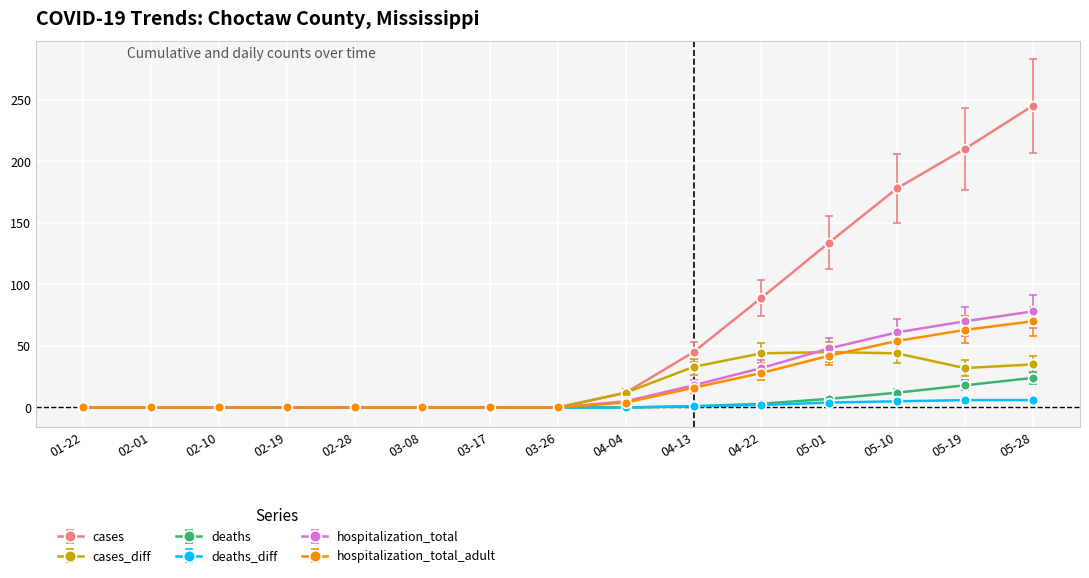

True or false: cases_diff has more than 0 points higher than both neighbors.

True